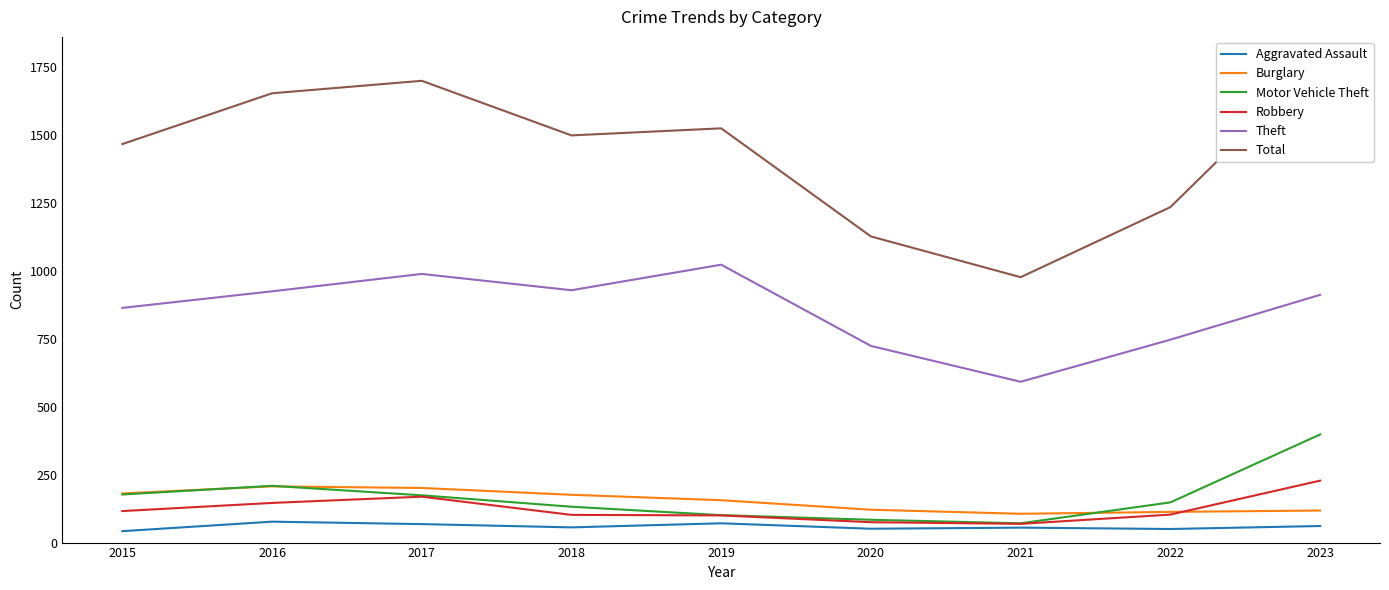

True or false: Theft and Aggravated Assault intersect in this chart.

False